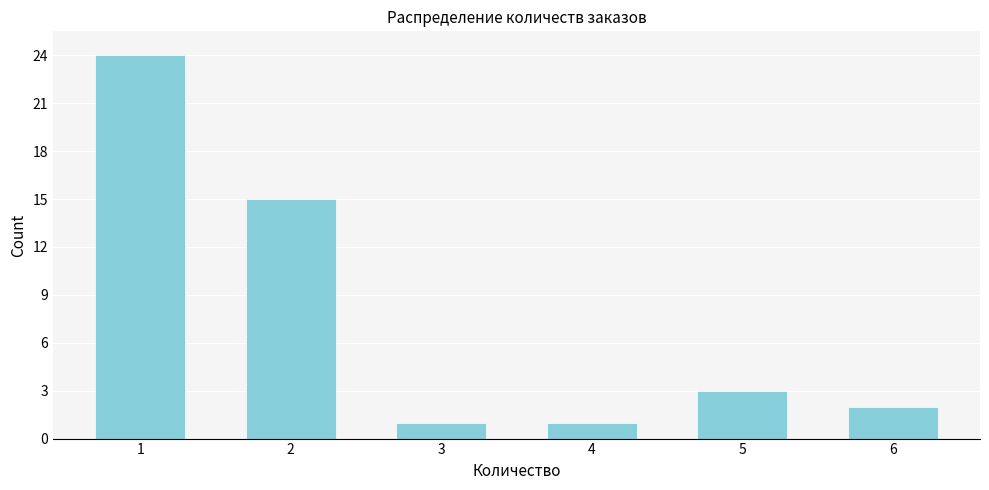

Reading left to right, transcribe all the data shown in this chart.

24	15	1	1	3	2